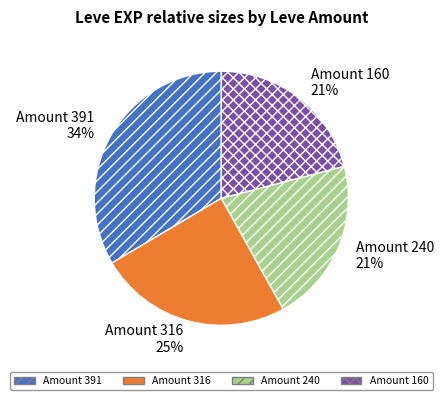

To the nearest percent, what is the difference between the largest and smallest slice percentages?

13%